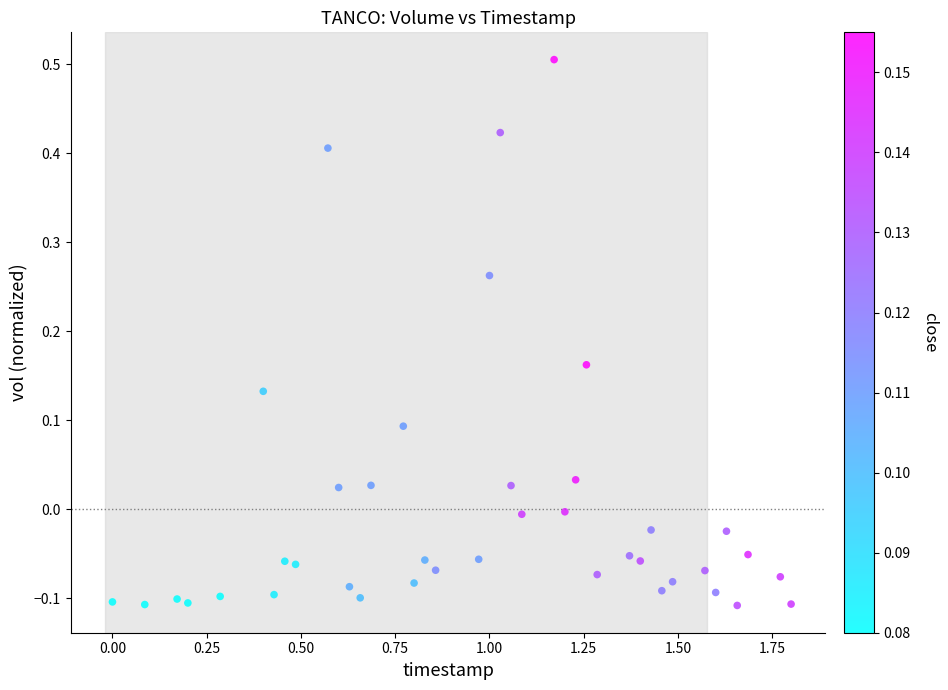

What is the range of Y values (max minus min)?

0.6